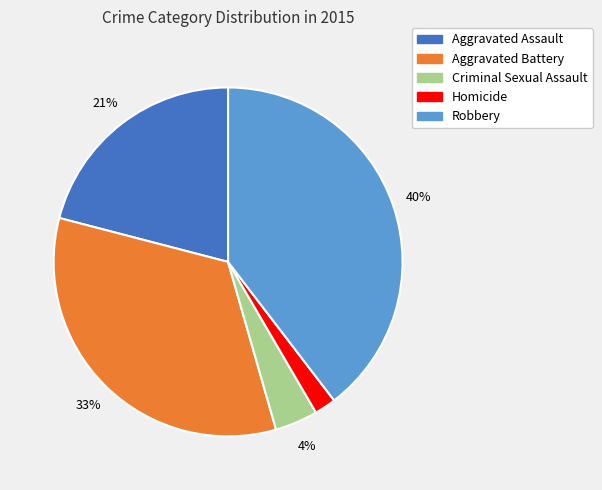

To the nearest percent, what is the difference between the largest and smallest slice percentages?

38%